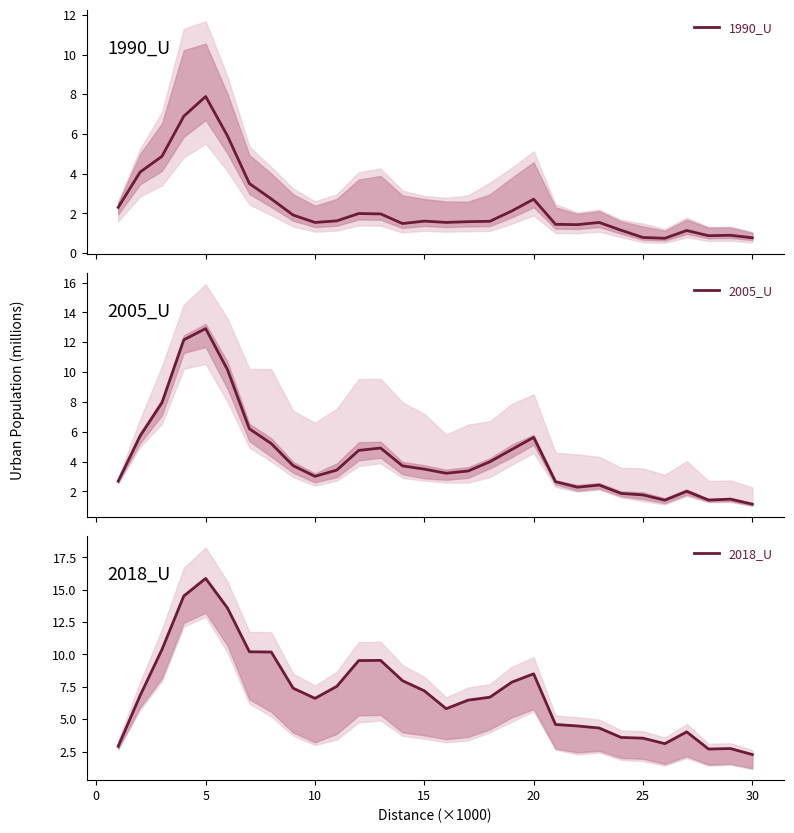

How many categories are shown in the chart?

30